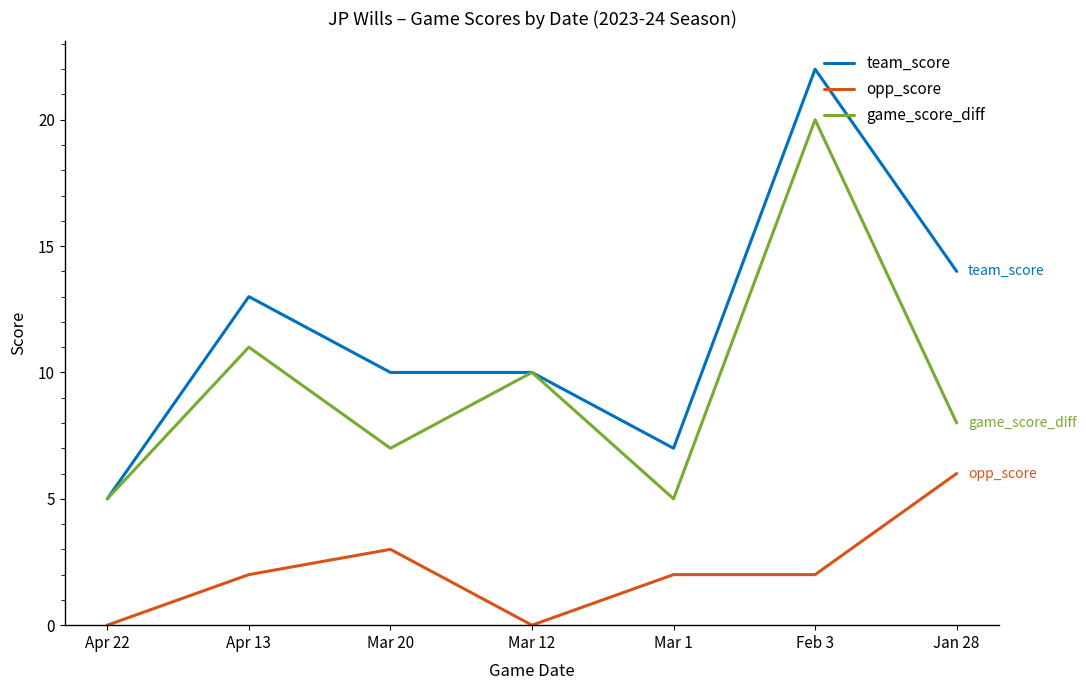

Is the value of game_score_diff at Mar 20 greater than the value of team_score at Apr 13?

No